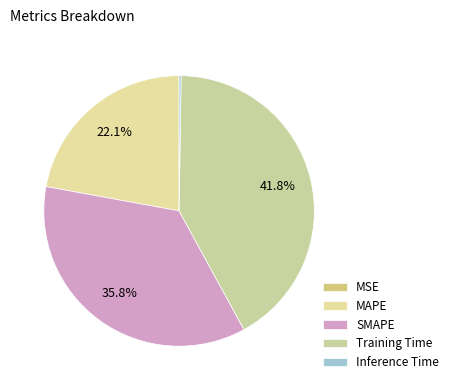

To the nearest percent, what is the difference between the MSE and SMAPE slice percentages?

36%